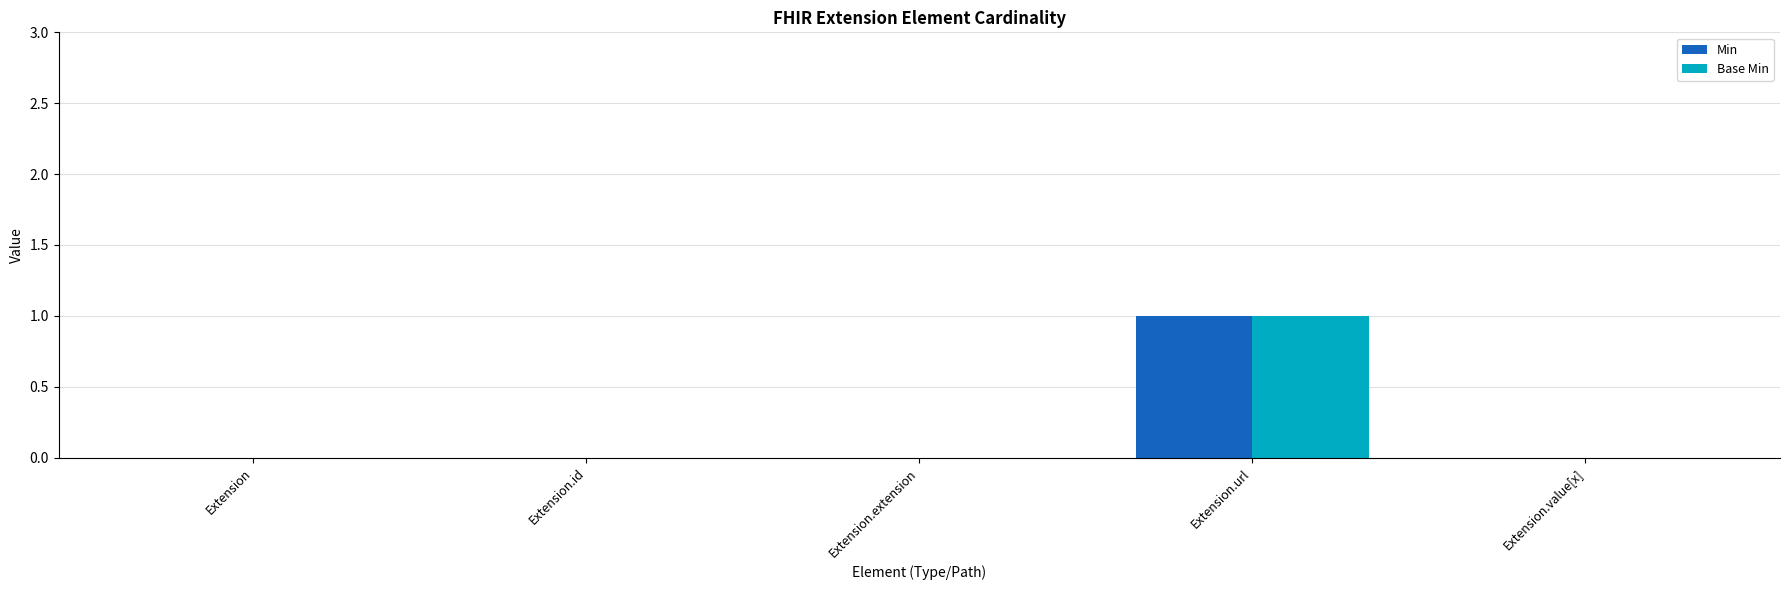

At which category is the sum across all series the highest?

Extension.url